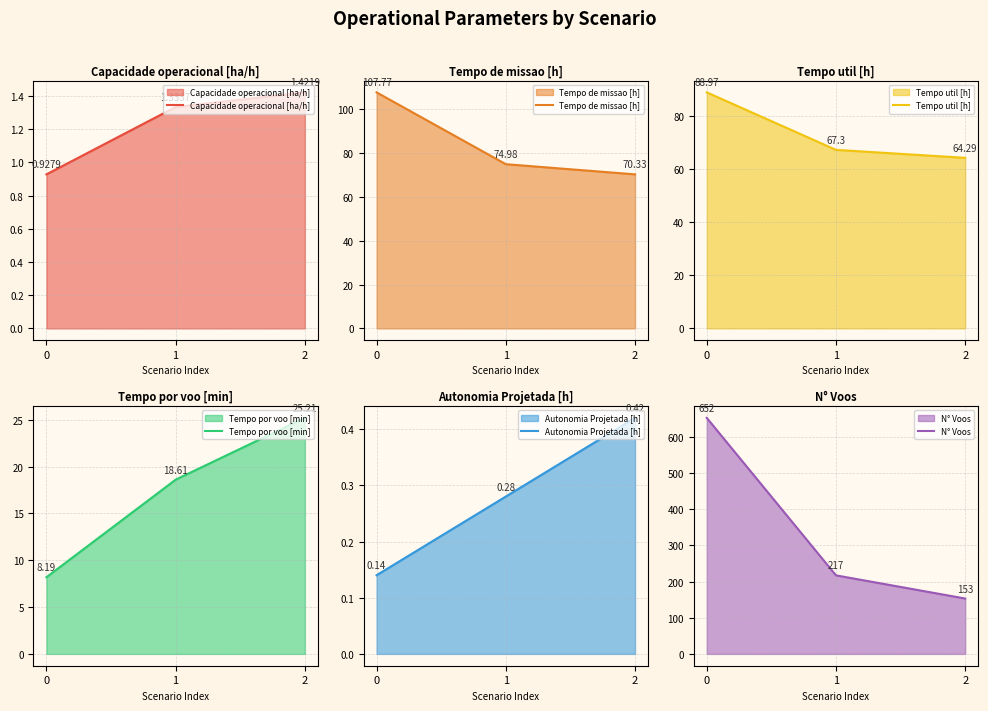

Does the chart have visible grid lines?

Yes